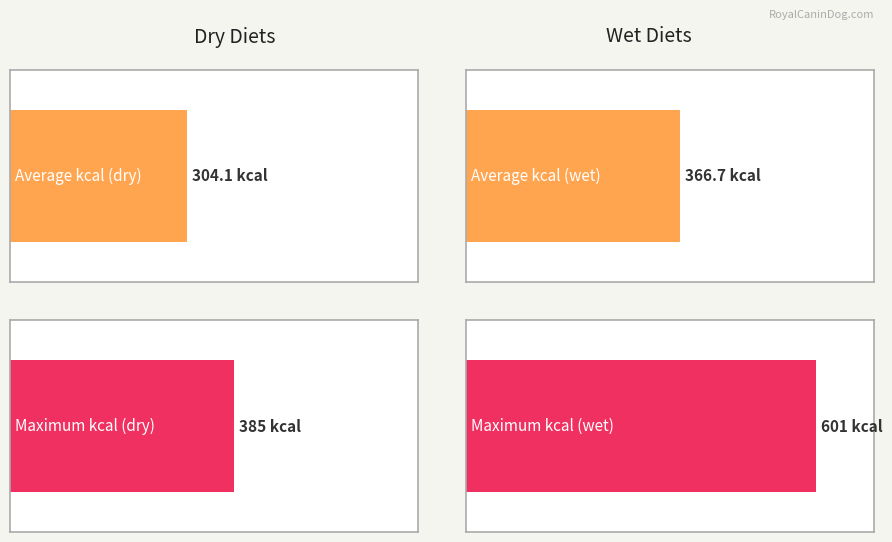

What is the average value of the dry series?

304